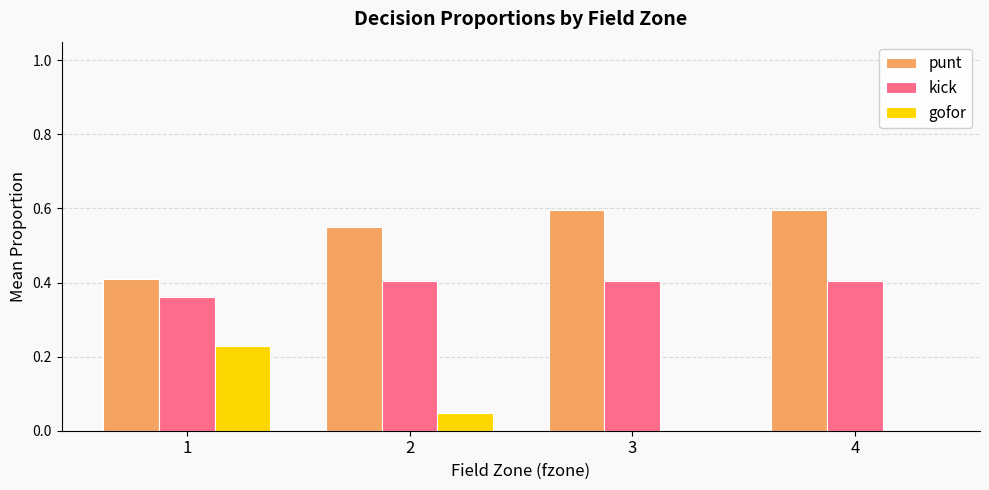

The value of kick at 4 is 0.6. True or false?

False